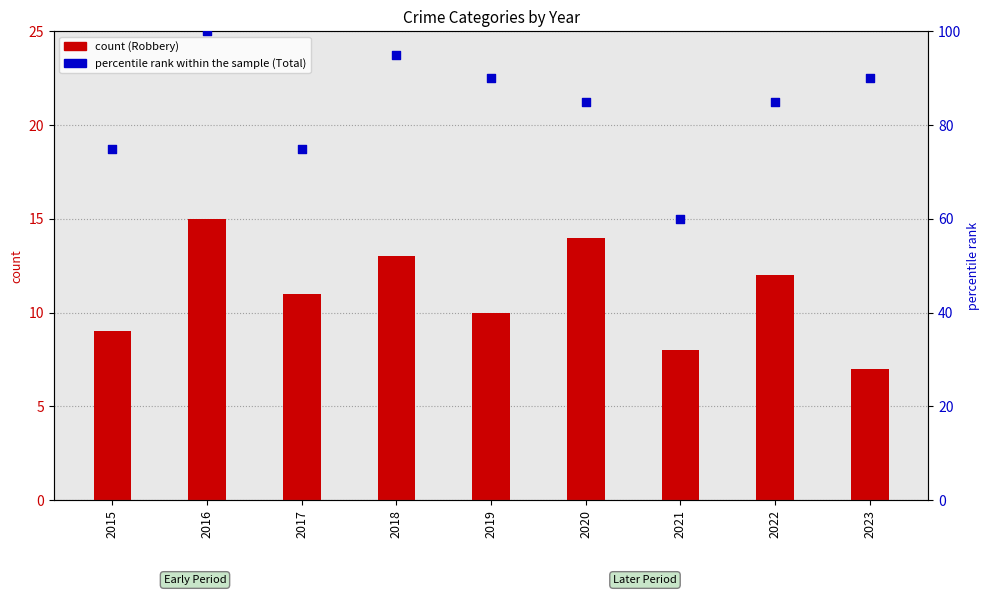

Which series reaches the minimum Y coordinate?

count